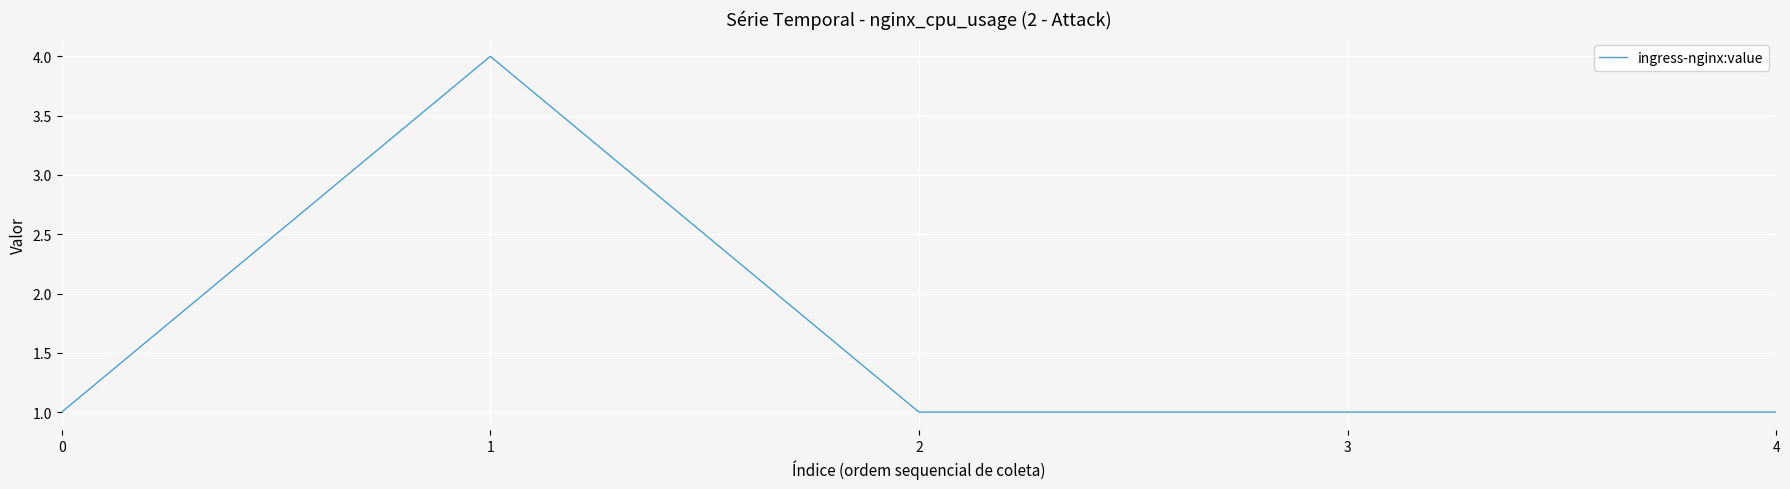

Count the number of data series in this chart.

1